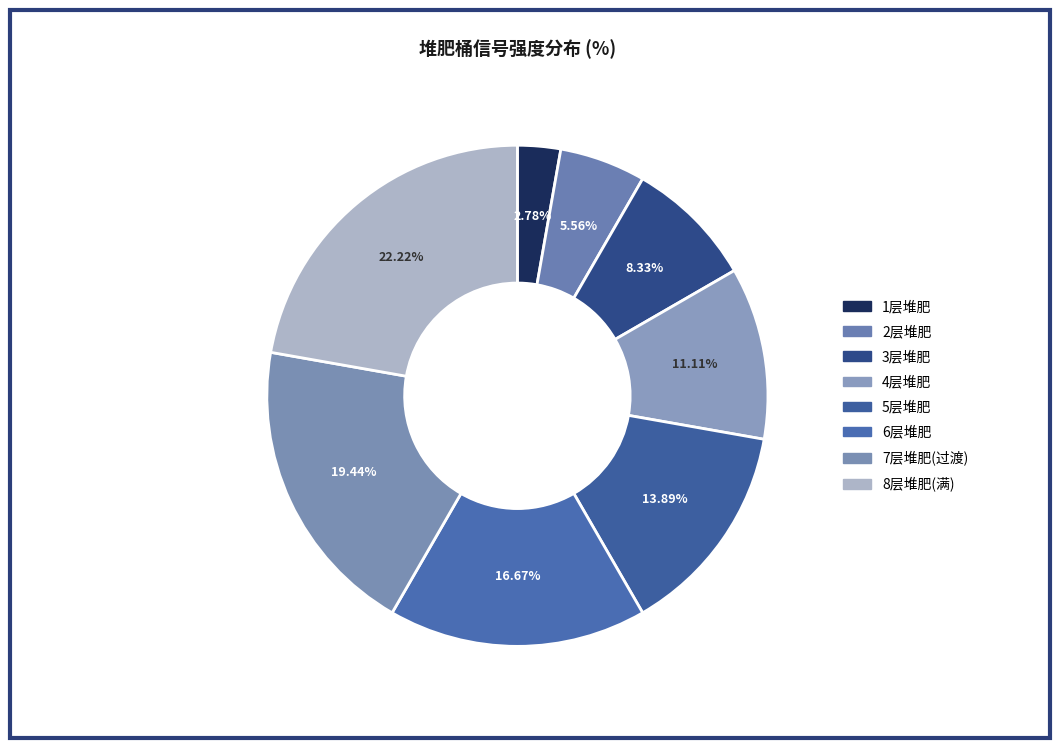

Which category has the biggest portion of the pie?

8层堆肥(满)